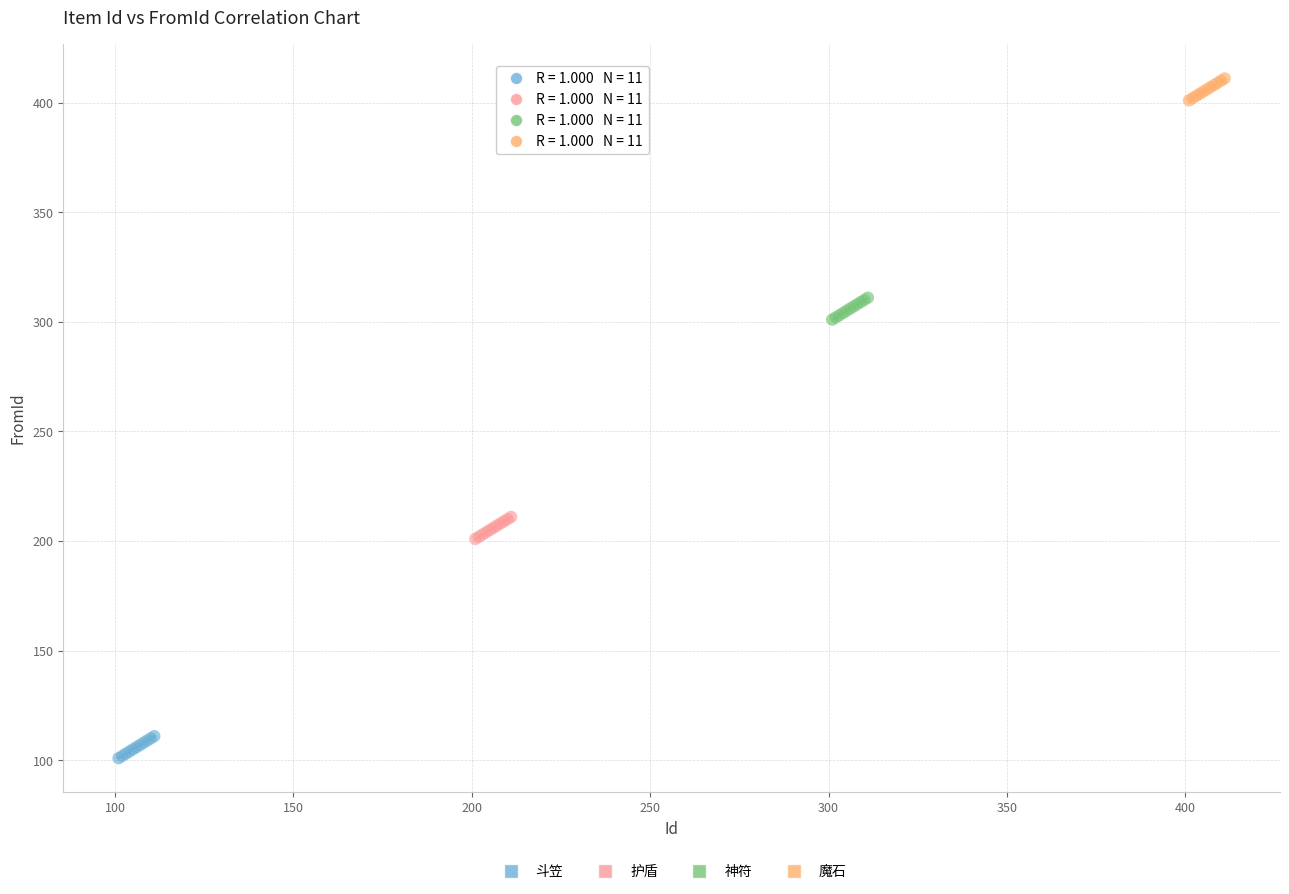

Which series reaches the minimum Y coordinate?

斗笠